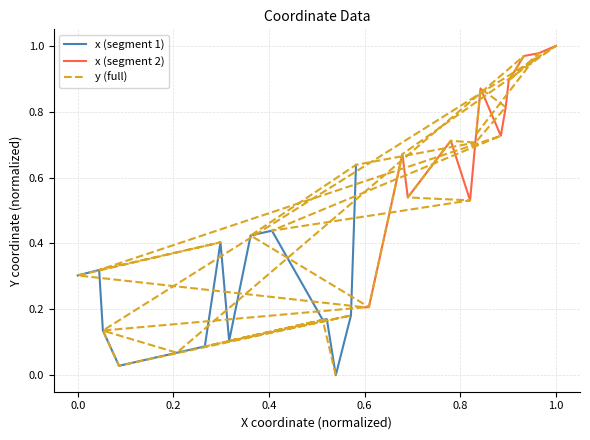

What is the difference between the second highest and minimum values?

1.0